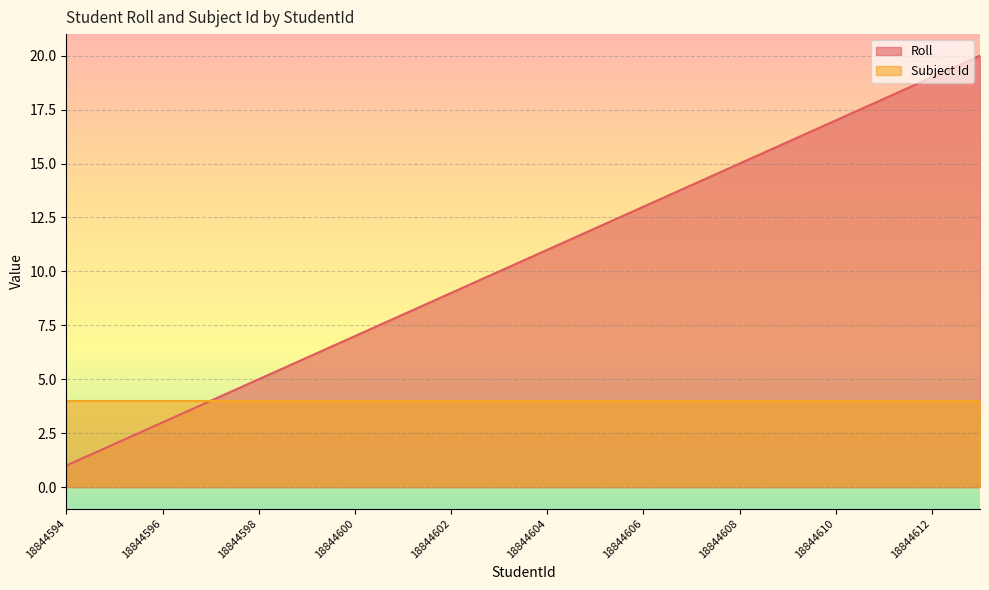

The chart shows a value of 21 at 18844606. True or false?

False